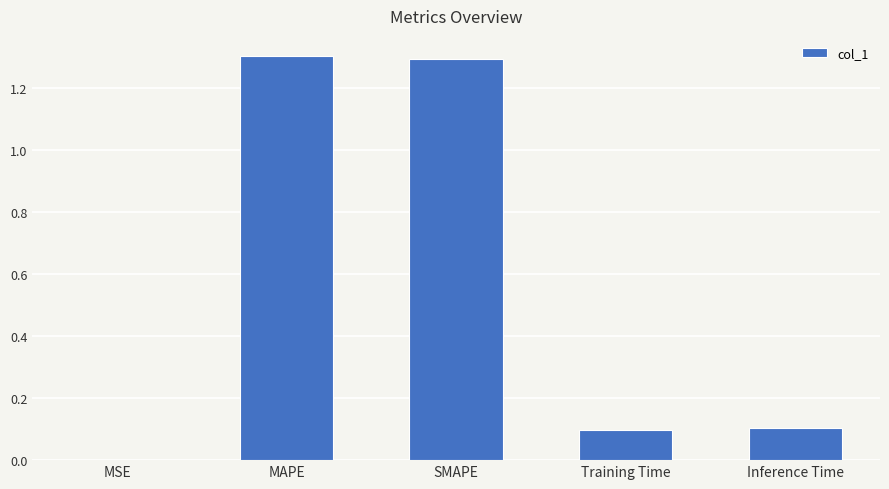

What is the sum of the values at MAPE and Training Time?

1.4